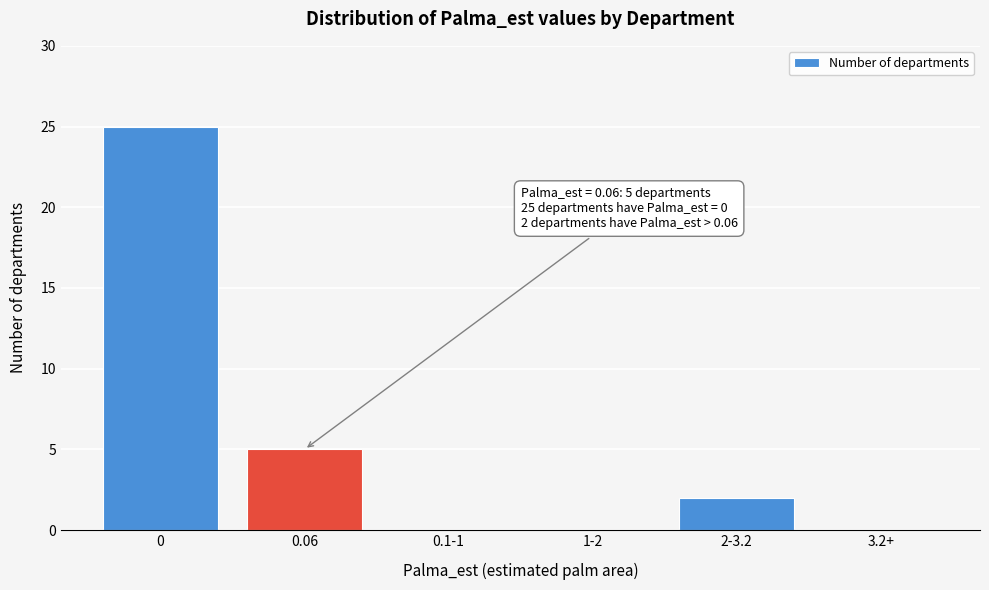

Reading left to right, list all the values displayed in this chart.

0=25	0.06=5	0.1-1=0	1-2=0	2-3.2=2	3.2+=0